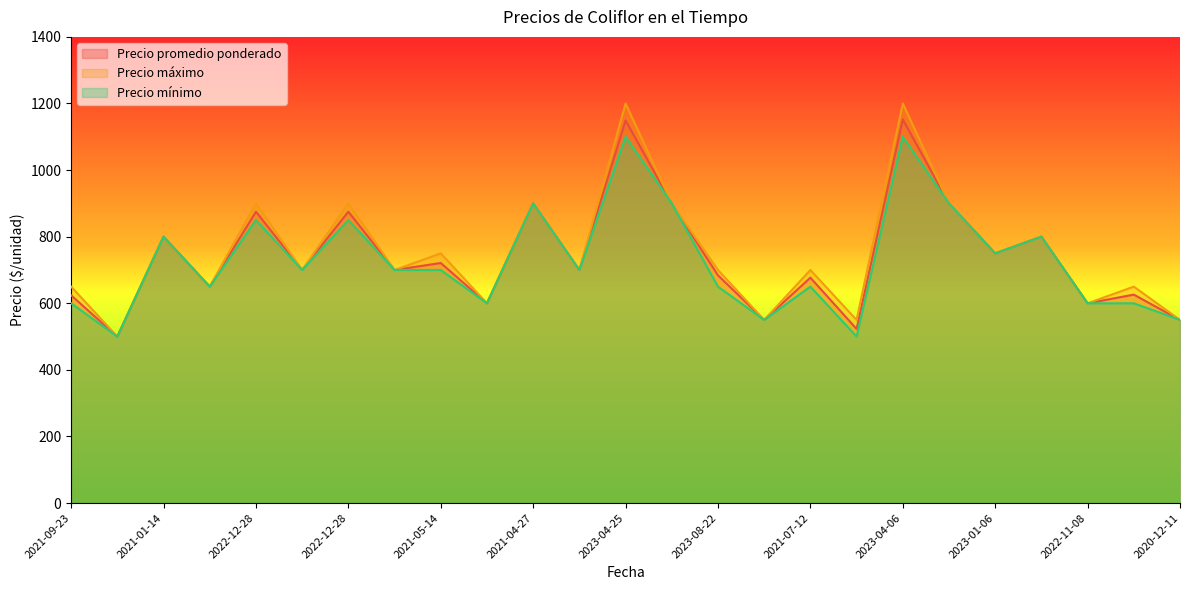

Rank the series by their maximum value, from highest to lowest.

Precio máximo, Precio promedio ponderado, Precio mínimo